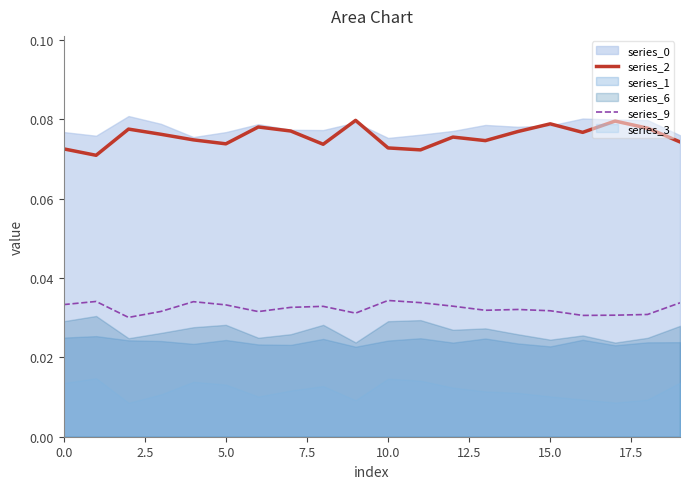

True or false: series_9 and series_2 intersect in this chart.

False